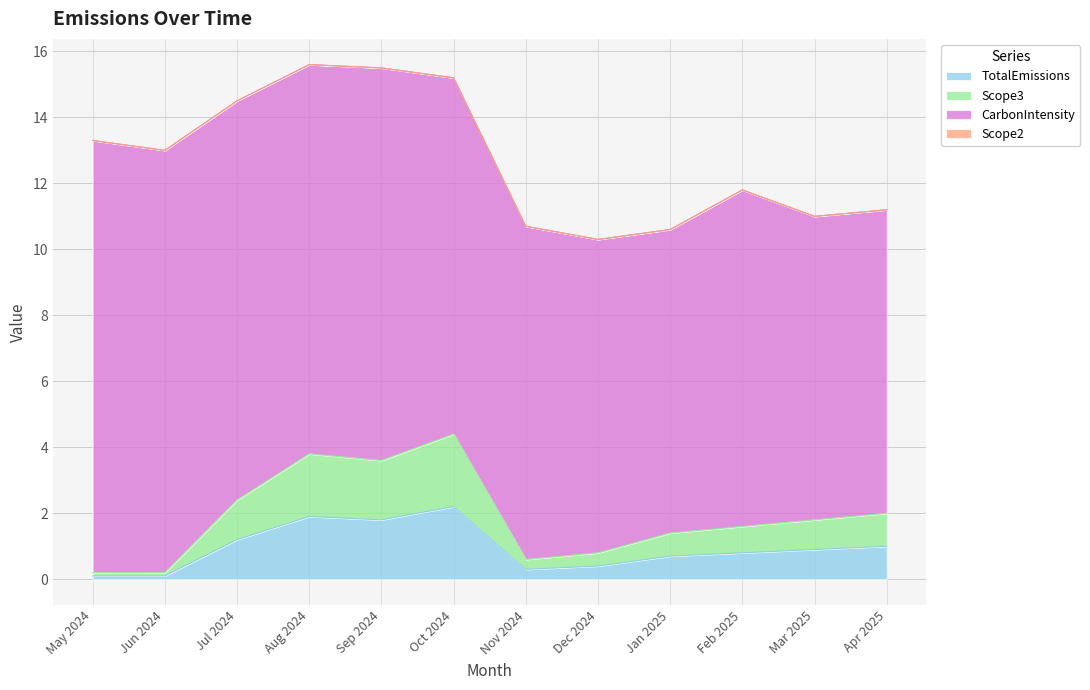

What is the value of the TotalEmissions point at the 4th from the left?

1.9